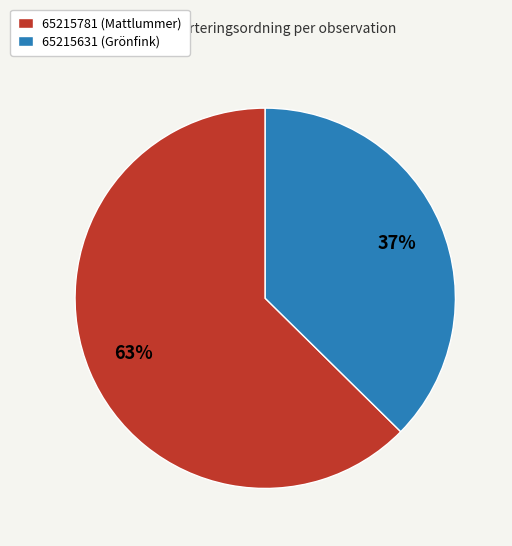

Is it true that 65215781 (Mattlummer) is 63% of the pie?

True